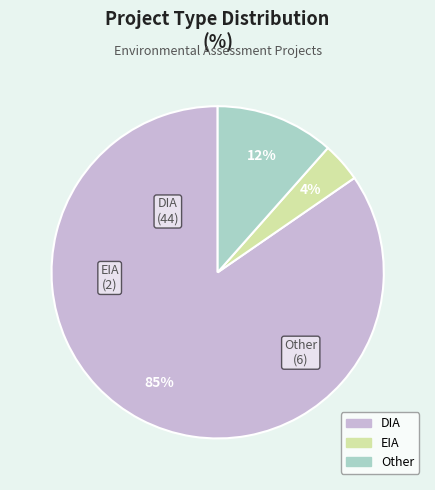

To the nearest percent, what percentage of the pie is Other?

12%